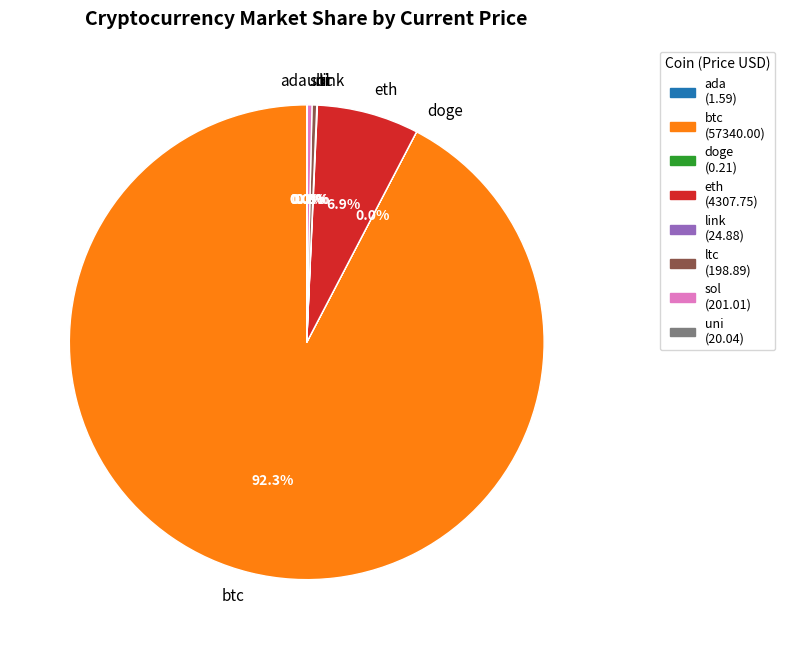

Combined, do sol and ltc account for over 50%?

No